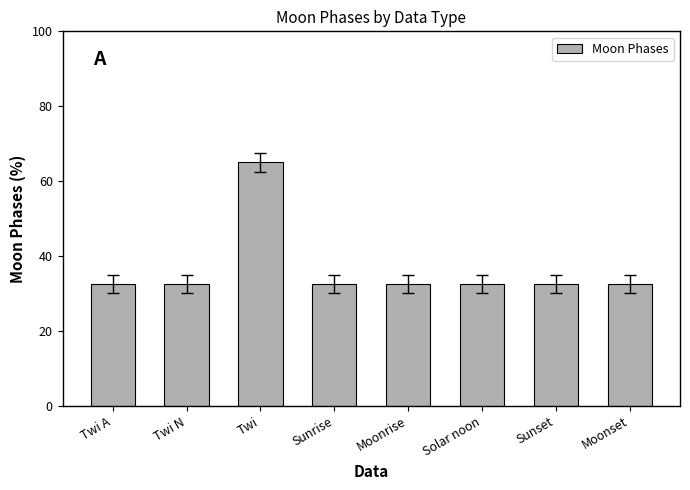

What position from the left is Twi?

3